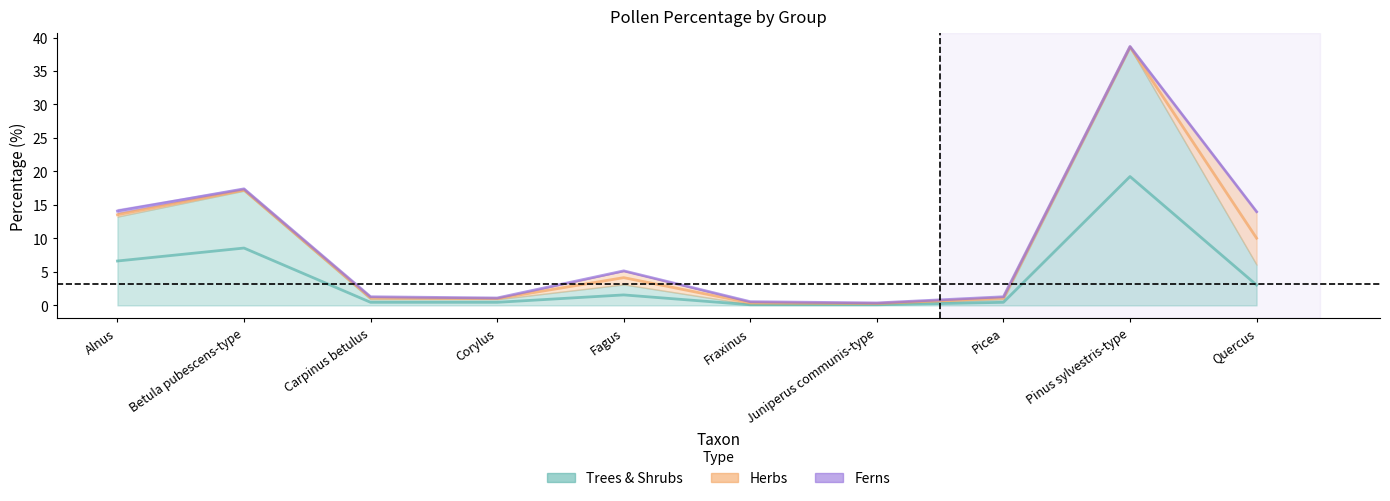

What is the value of the Trees & Shrubs point at the 3rd from the left?

0.9